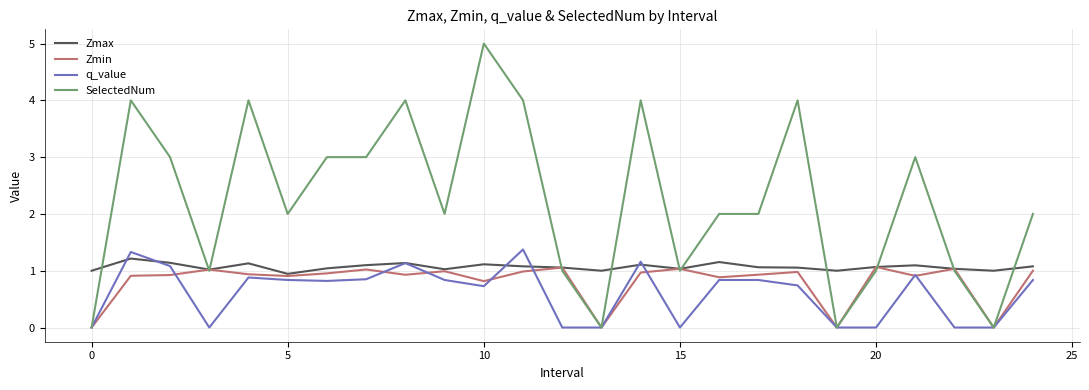

Which series has the largest total across all categories?

SelectedNum